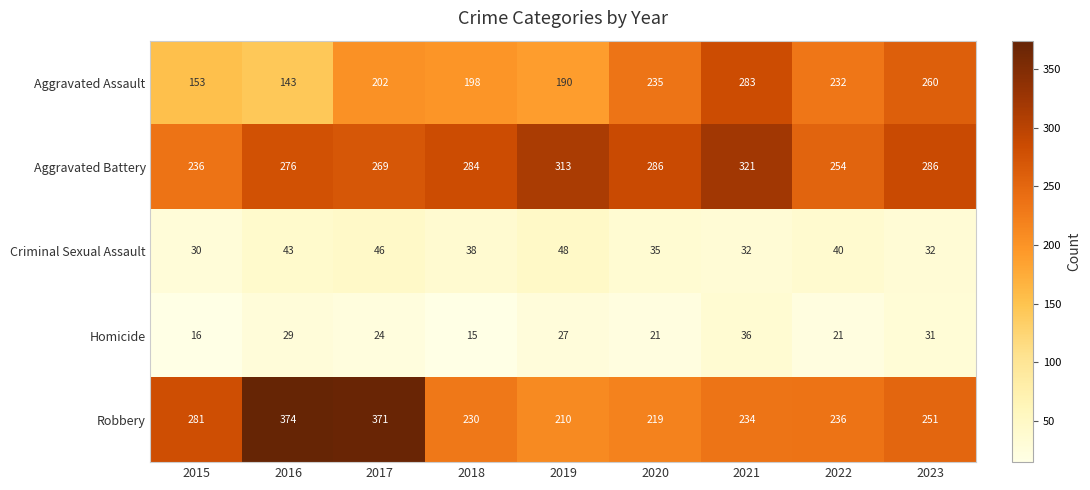

Which category has the highest value in the Homicide series?

2021